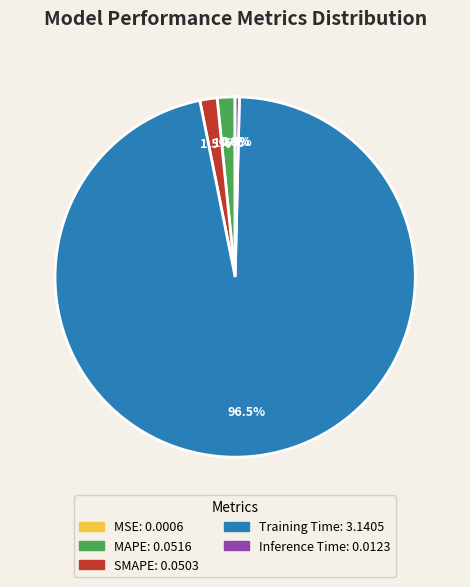

Which slice is the largest?

Training Time